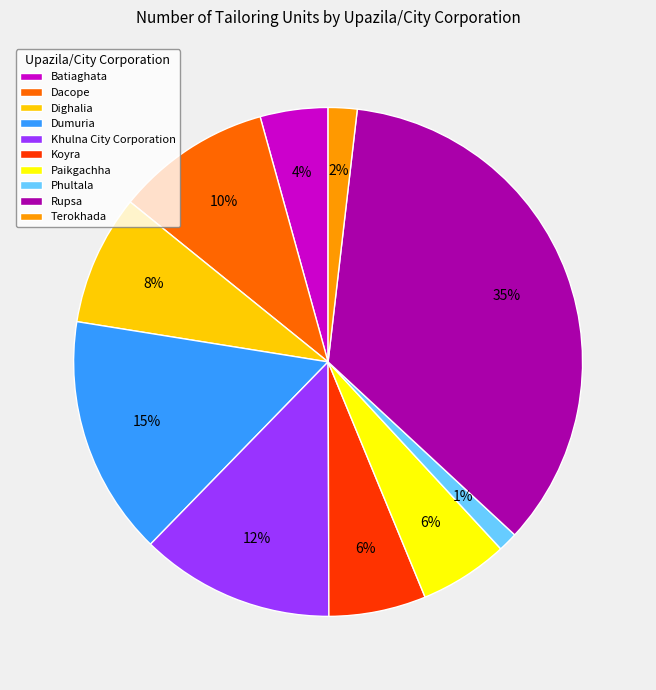

Which has a higher value, Dighalia or Phultala?

Dighalia